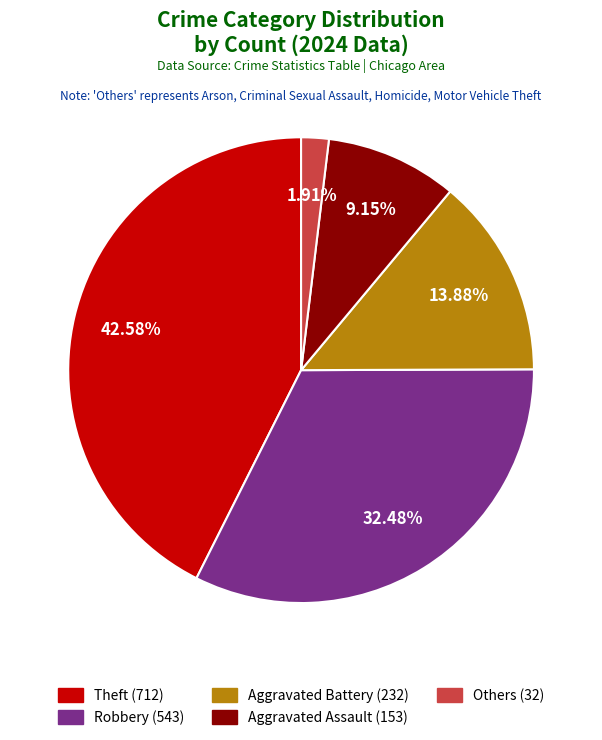

Is there a majority slice in this chart?

No